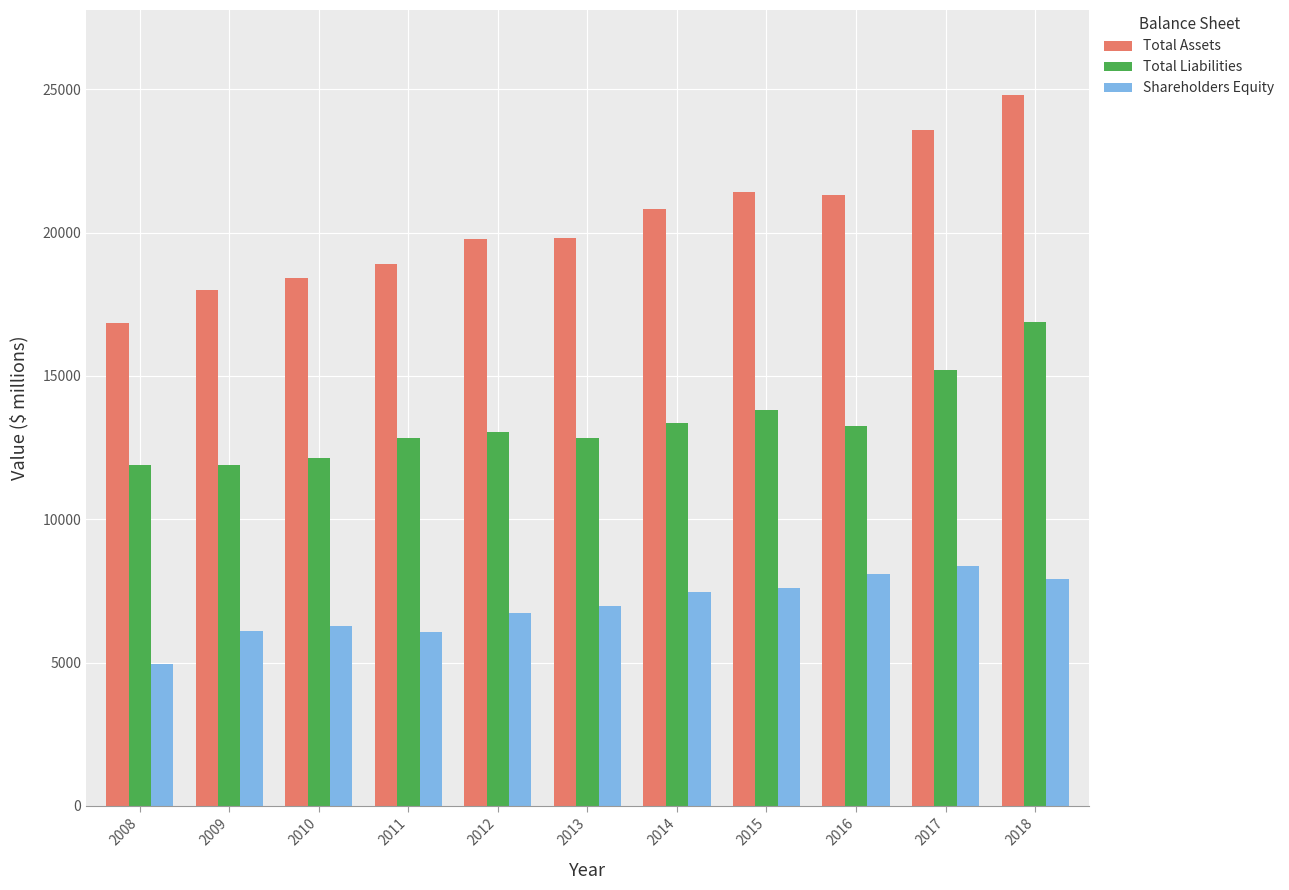

How many groups of bars are there?

11